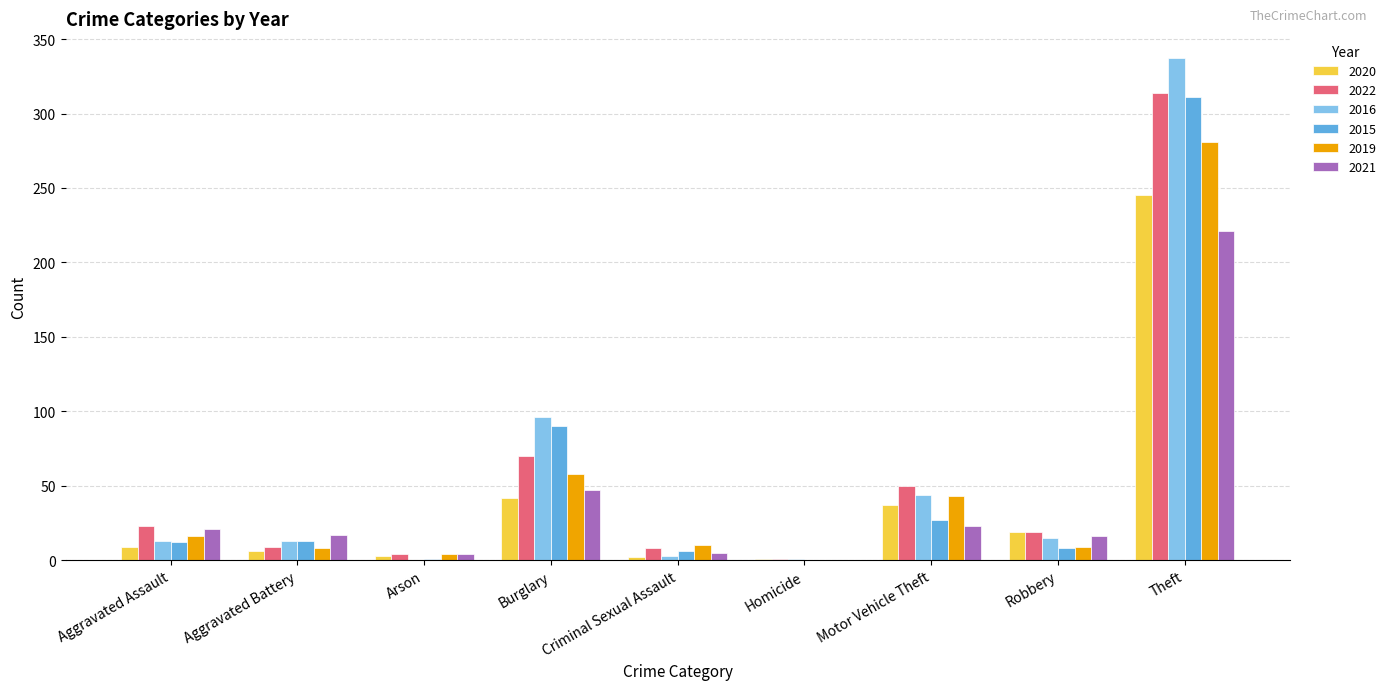

The 2015 series shows 193 at Homicide. True or false?

False